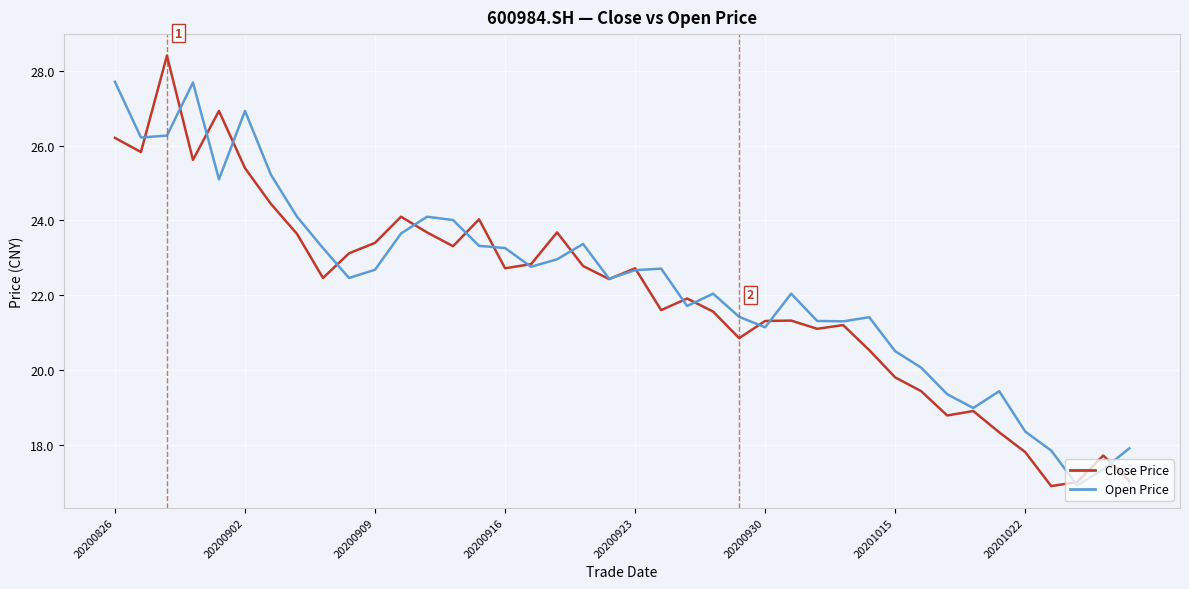

What is the maximum value shown in the chart?

28.4